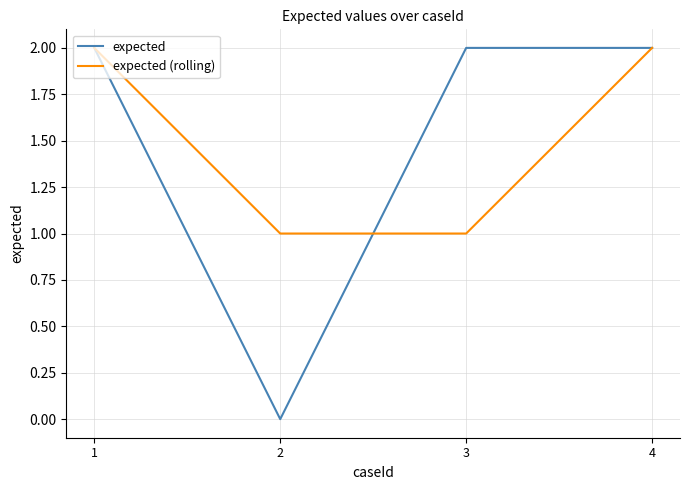

At 2, list the series in order from largest to smallest.

expected (rolling), expected